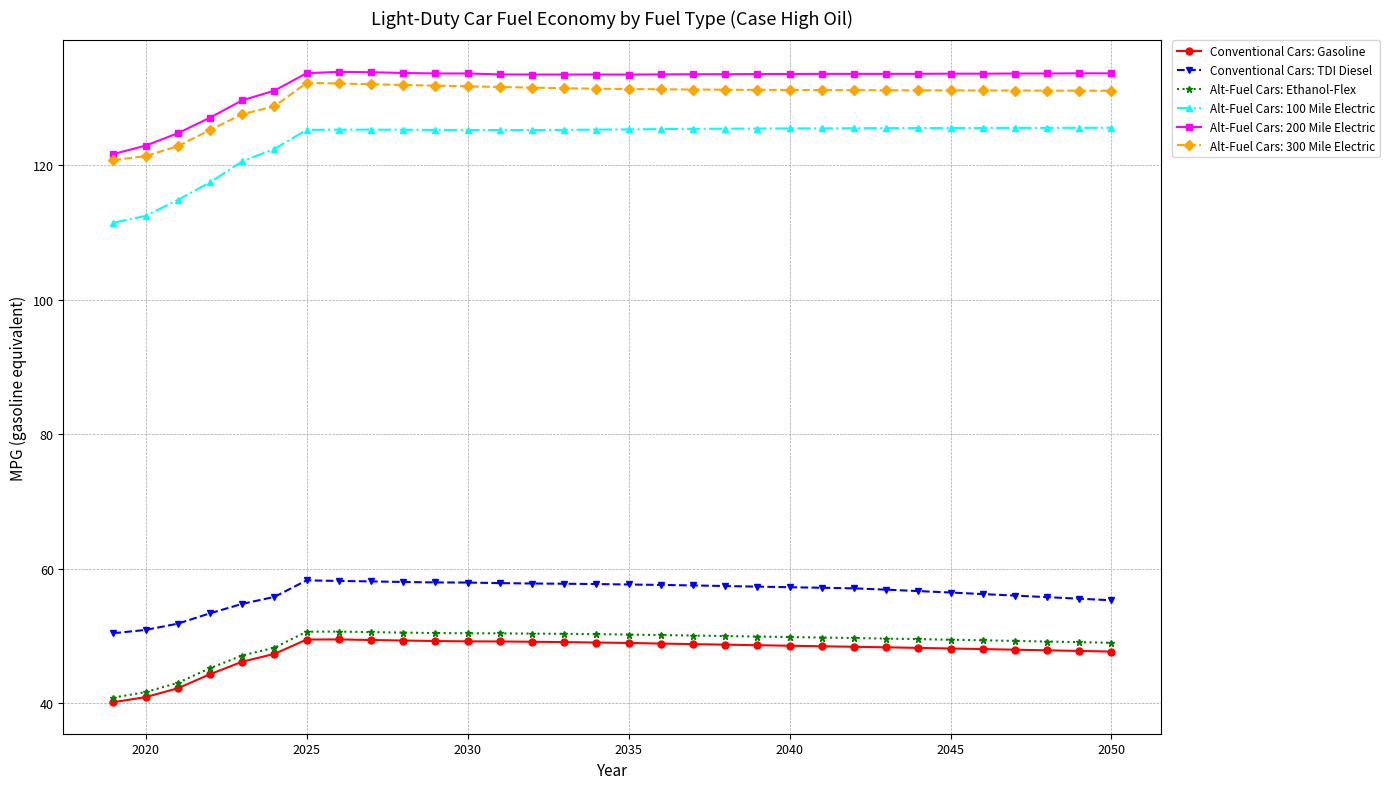

Which series has the largest range (max minus min)?

Alt-Fuel Cars: 100 Mile Electric